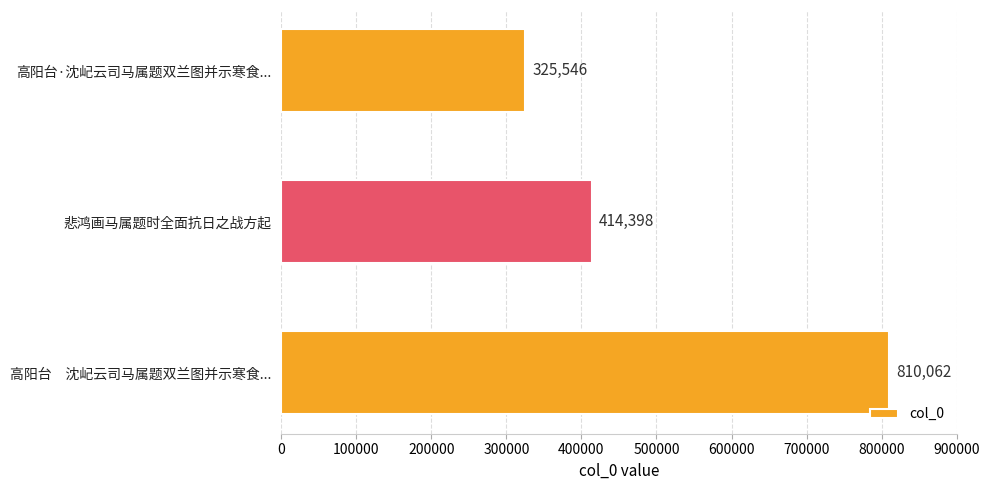

What is the approximate value at 高阳台　沈屺云司马属题双兰图并示寒食..., to the nearest 50?

810050